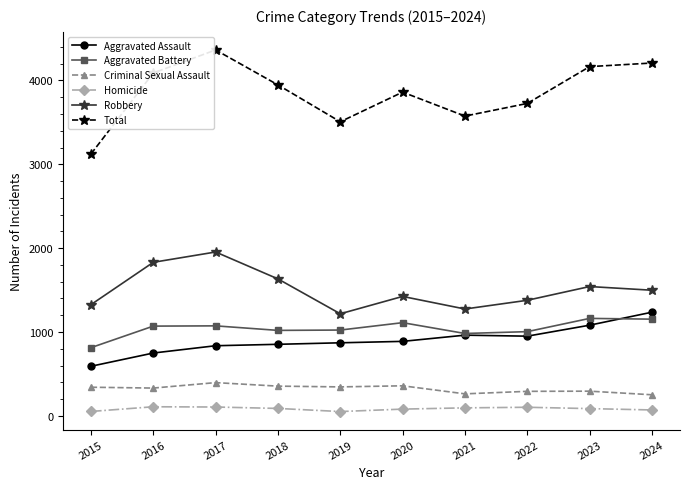

Rank the series by their maximum value, from lowest to highest.

Homicide, Criminal Sexual Assault, Aggravated Battery, Aggravated Assault, Robbery, Total